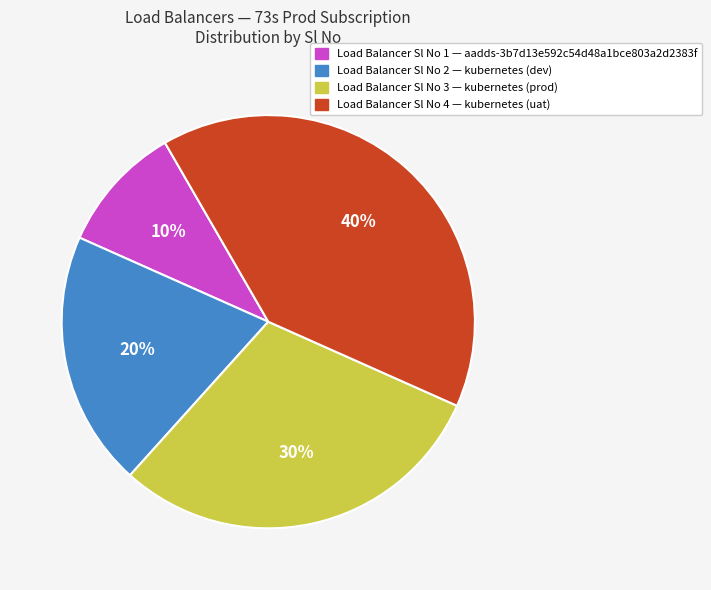

To the nearest percent, what is the average slice percentage?

25%